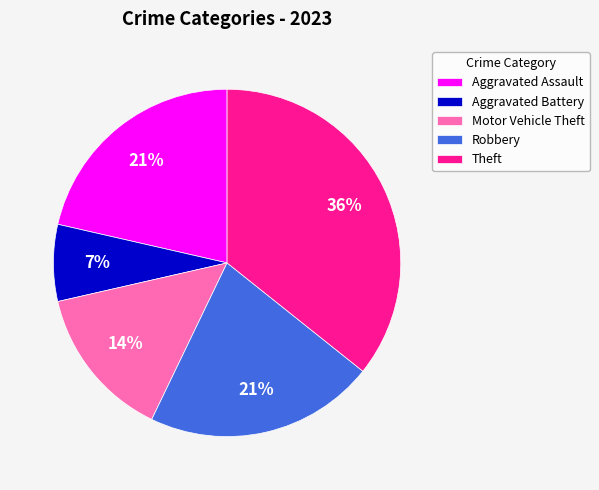

To the nearest percent, what is the difference between the Motor Vehicle Theft and Robbery slice percentages?

7%